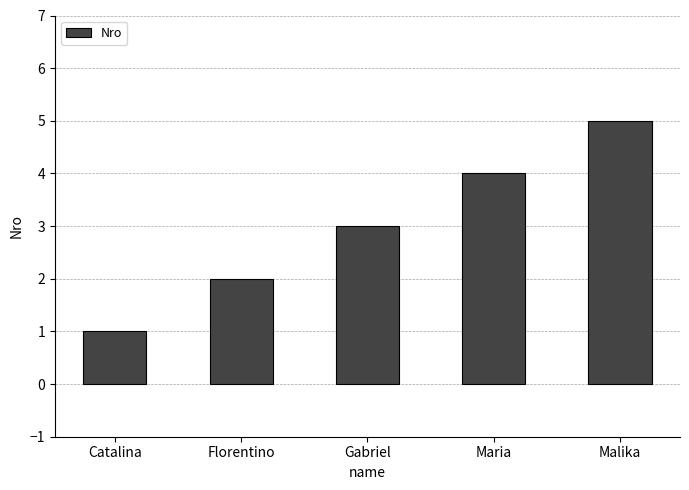

List the labels in order of value, smallest first.

Catalina, Florentino, Gabriel, Maria, Malika